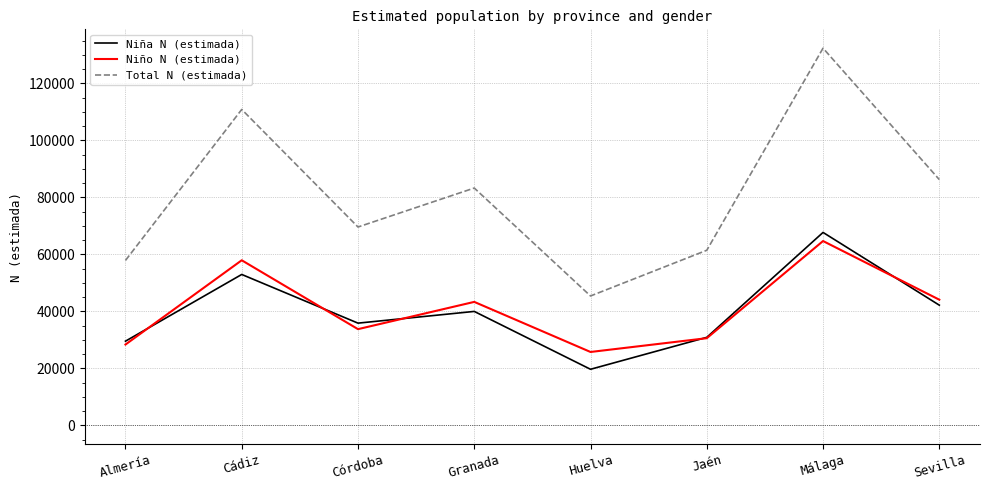

Which series changed the most between Almería and Córdoba?

Total N (estimada)